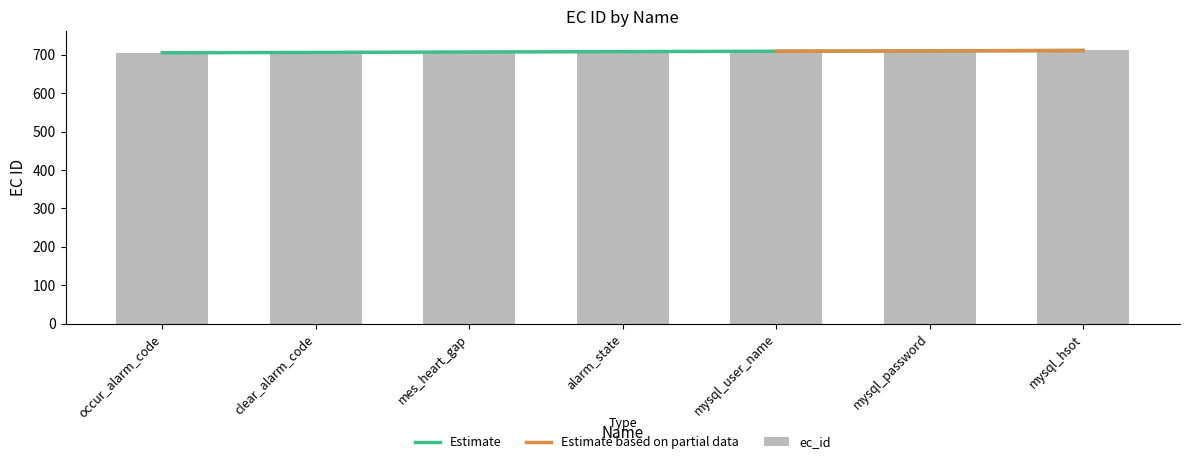

The chart shows a value of 708 at alarm_state. True or false?

True